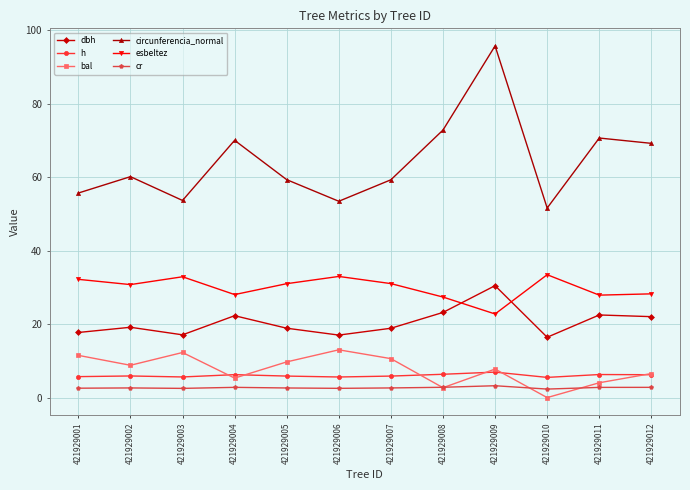

Is it true that cr equals 2.6 at 421929005?

True